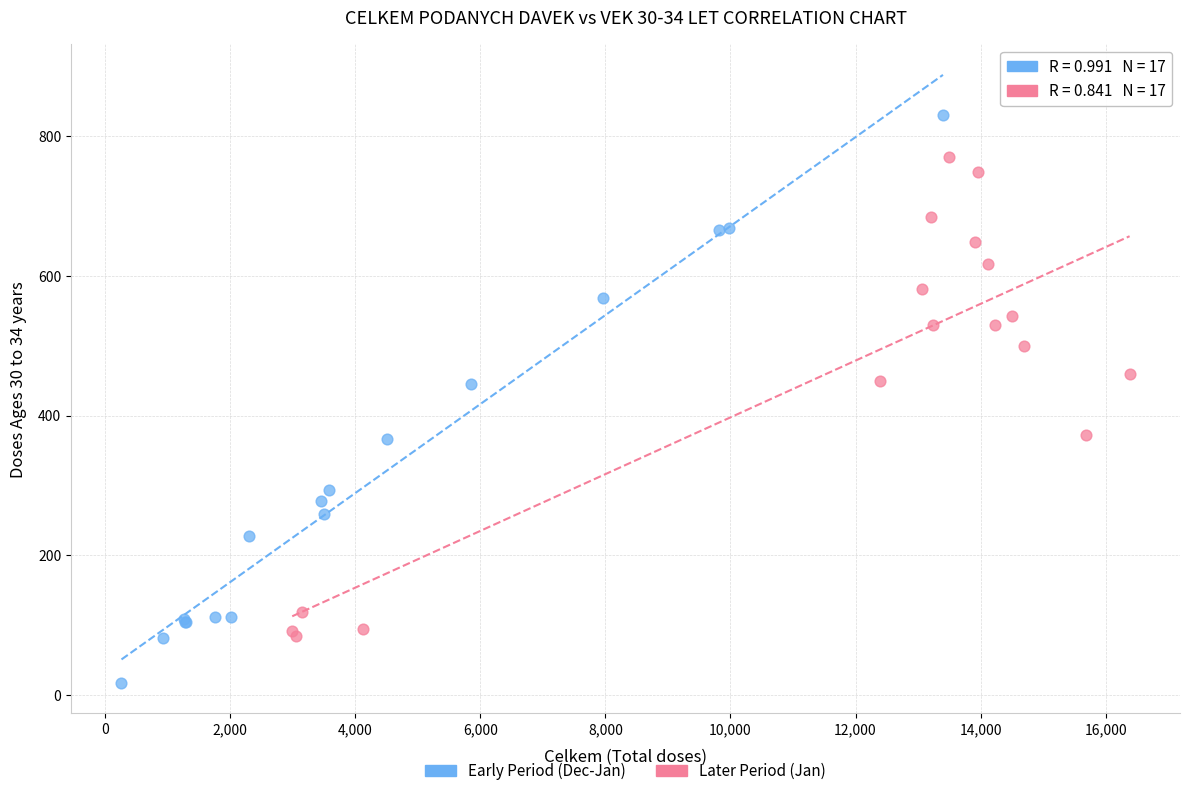

Which series contains the lowest Y value?

Early Period (Dec-Jan)